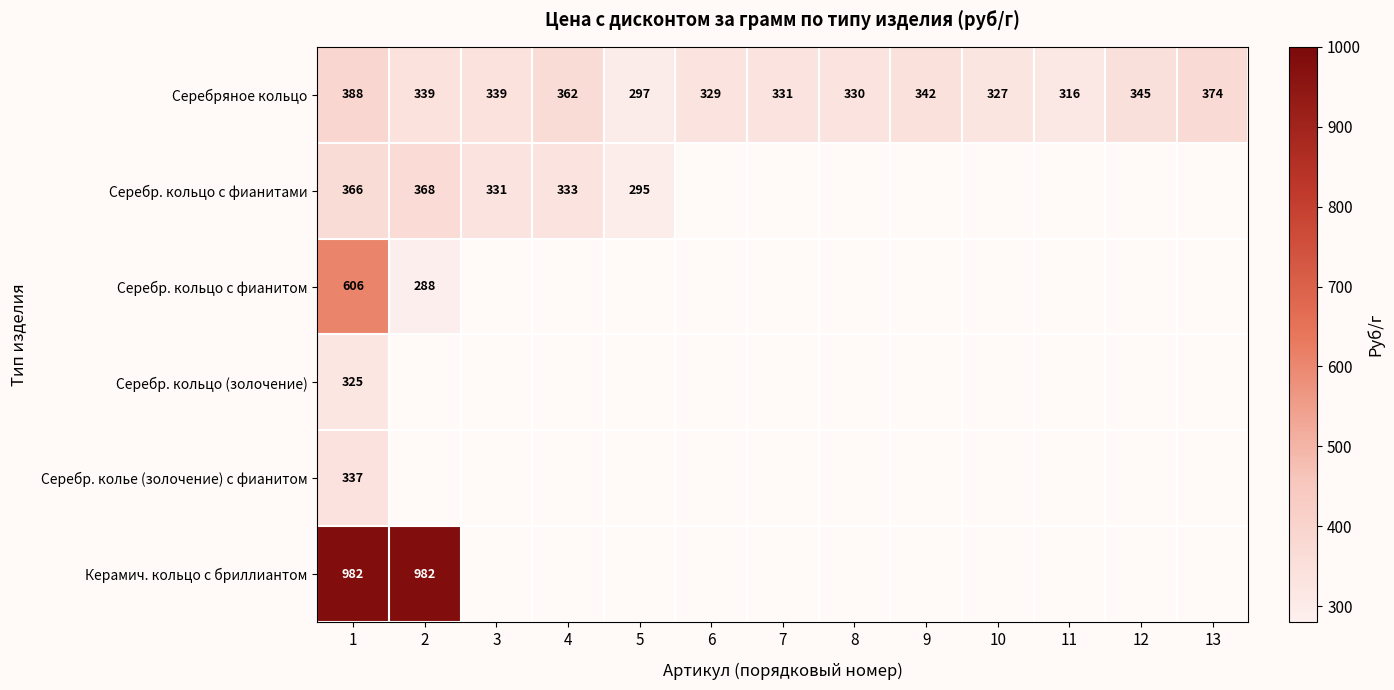

Rank the series at 1 from highest to lowest value.

Керамич. кольцо с бриллиантом, Серебр. кольцо с фианитом, Серебряное кольцо, Серебр. кольцо с фианитами, Серебр. колье (золочение) с фианитом, Серебр. кольцо (золочение)